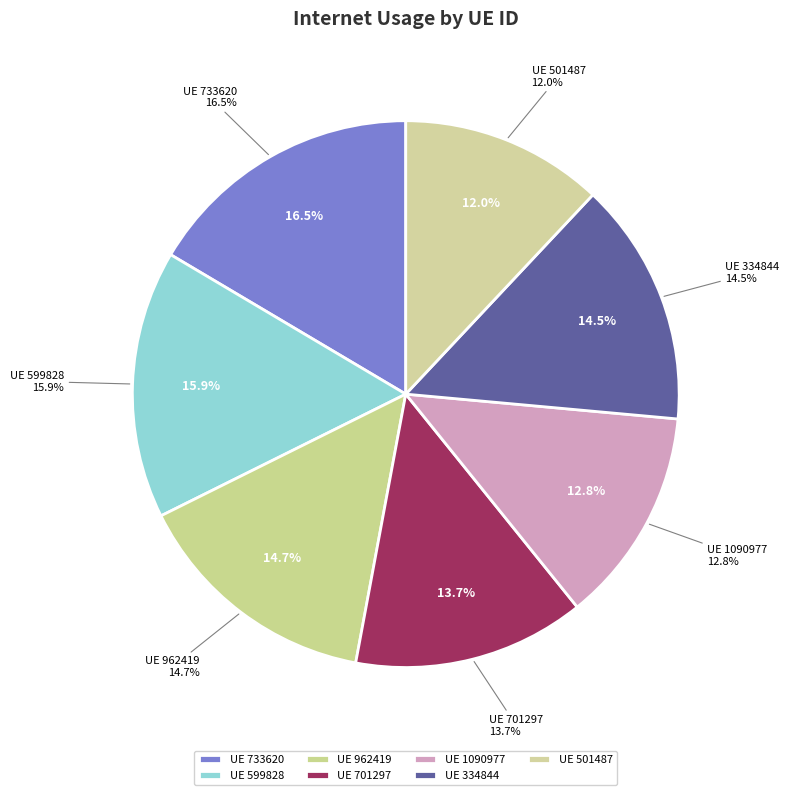

To the nearest percent, what portion does 501487 represent?

12%